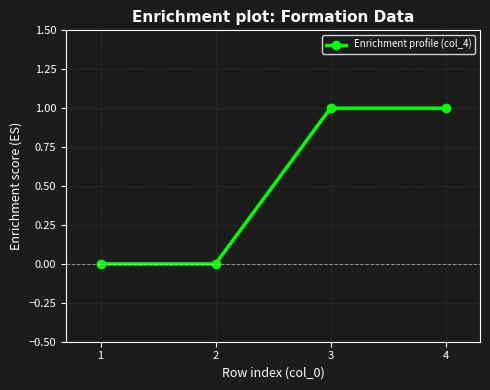

The chart shows a value of 0 at 4. True or false?

False